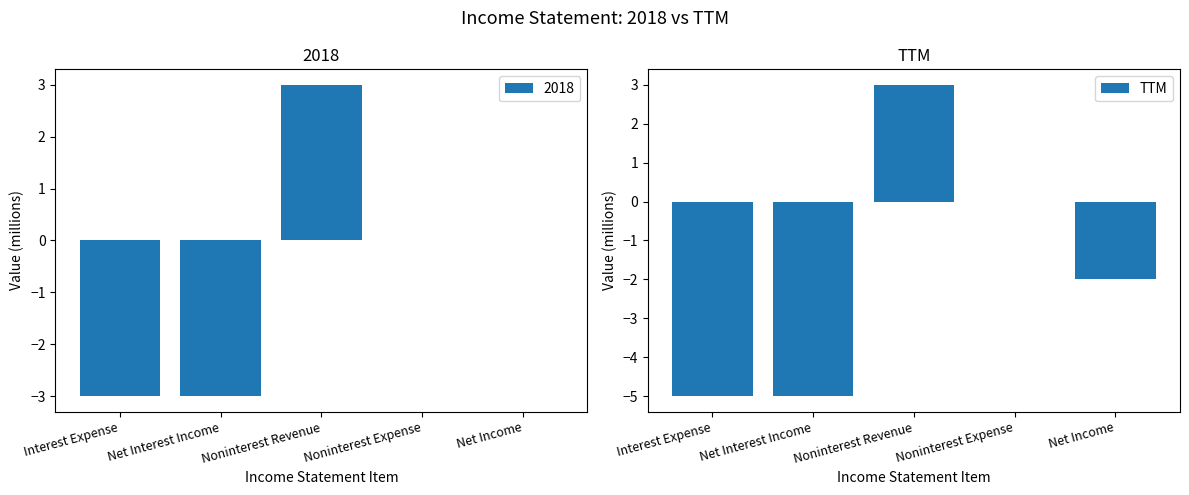

Read the TTM value at Noninterest Revenue.

3